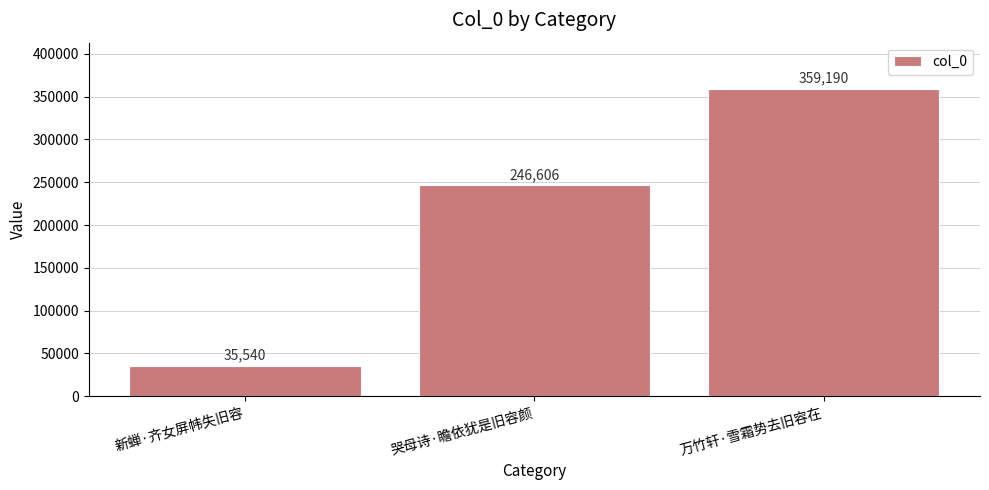

What is the difference between the maximum and second lowest values?

112584